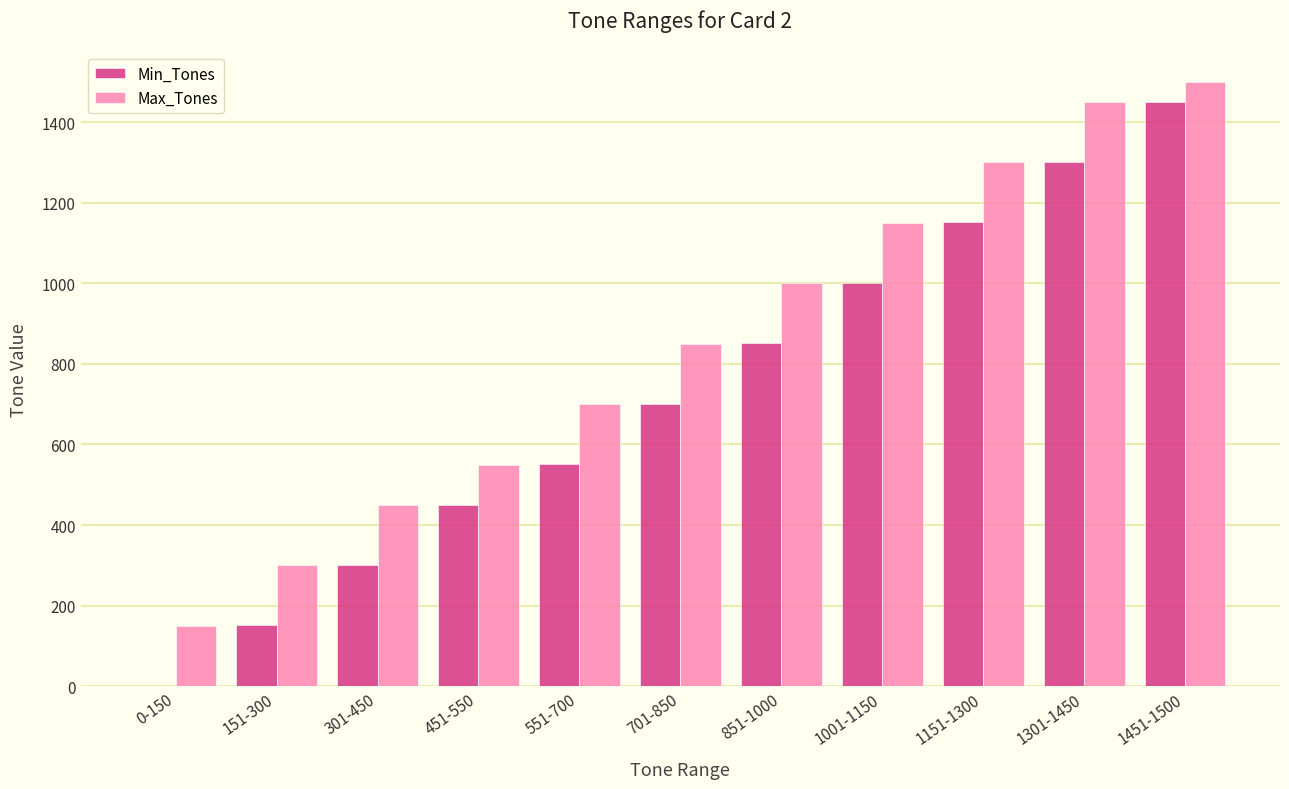

The value of Min_Tones at 301-450 is 301. True or false?

True